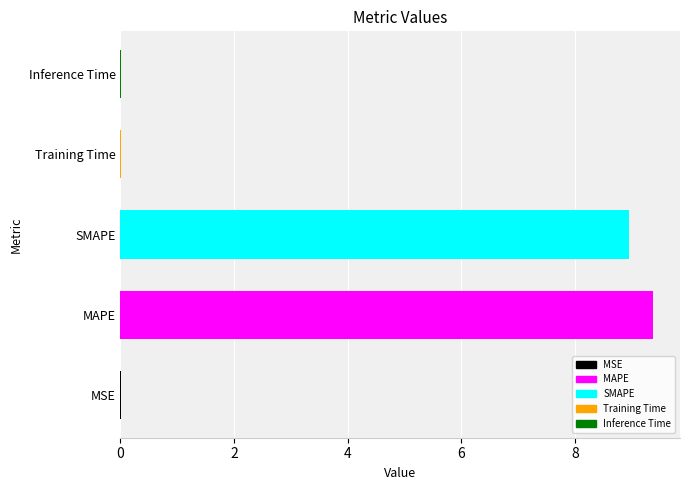

Are the bars horizontal?

Yes